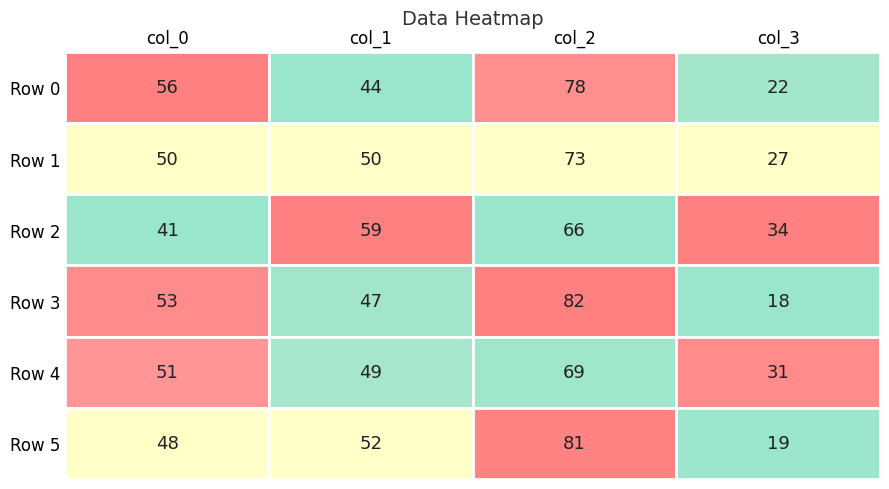

The value of col_1 at 1 is 19. True or false?

False